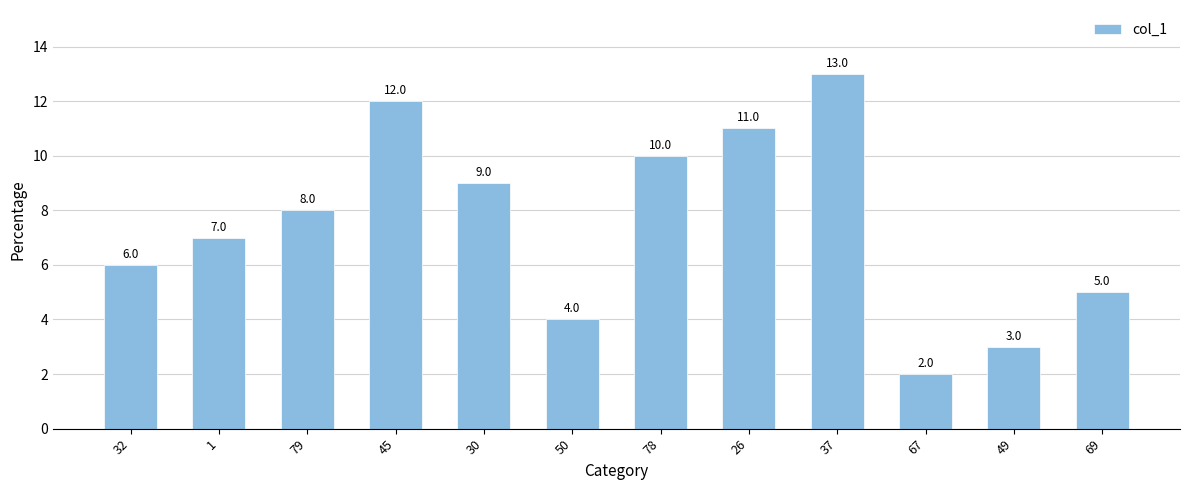

Reading right to left, extract all data points from this chart.

69=5	49=3	67=2	37=13	26=11	78=10	50=4	30=9	45=12	79=8	1=7	32=6